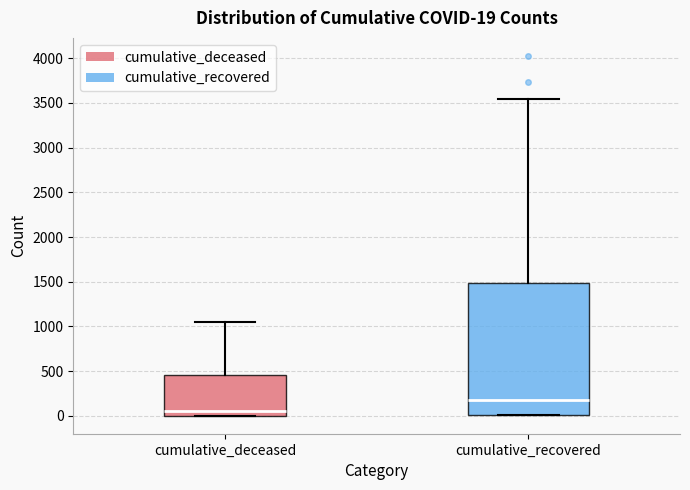

Which box is the tallest, from its lower edge to its upper edge?

cumulative_recovered